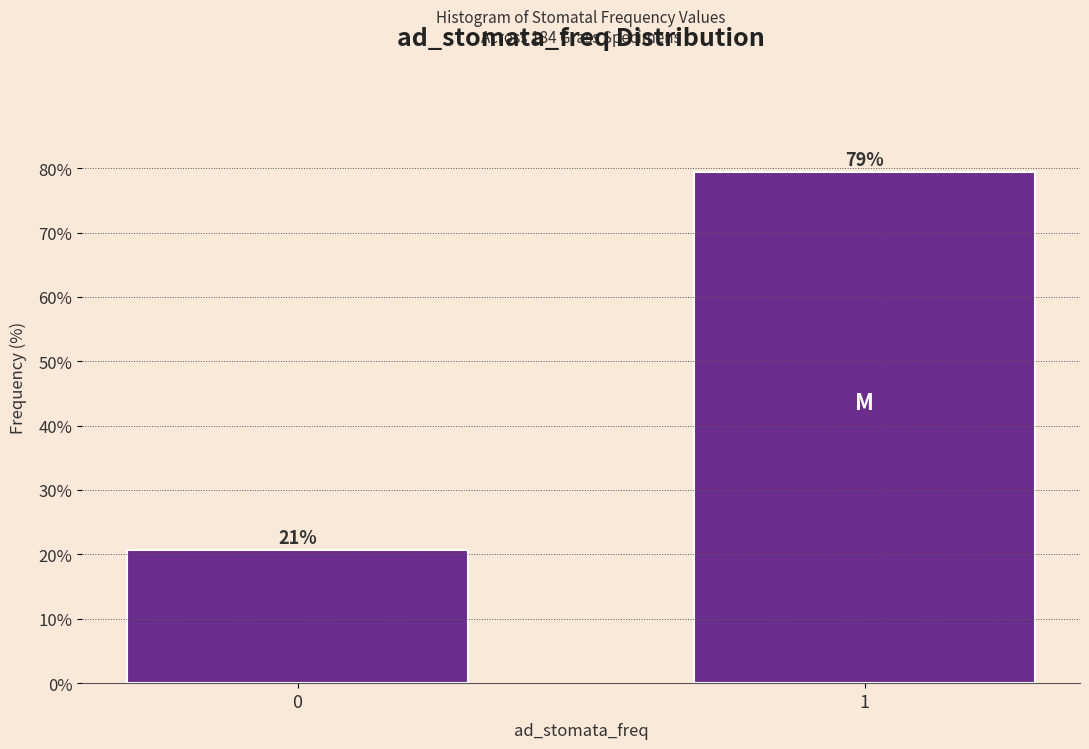

Read the value at 0.

20.7